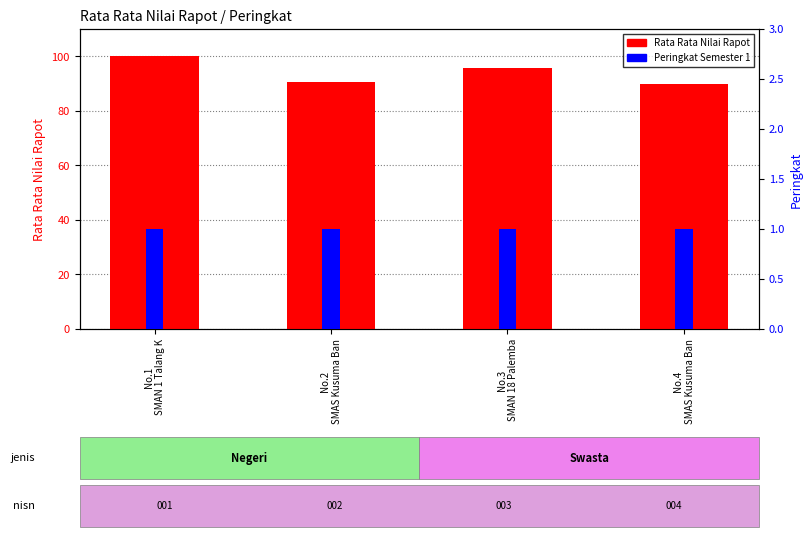

What is the minimum value shown in the chart?

1.0